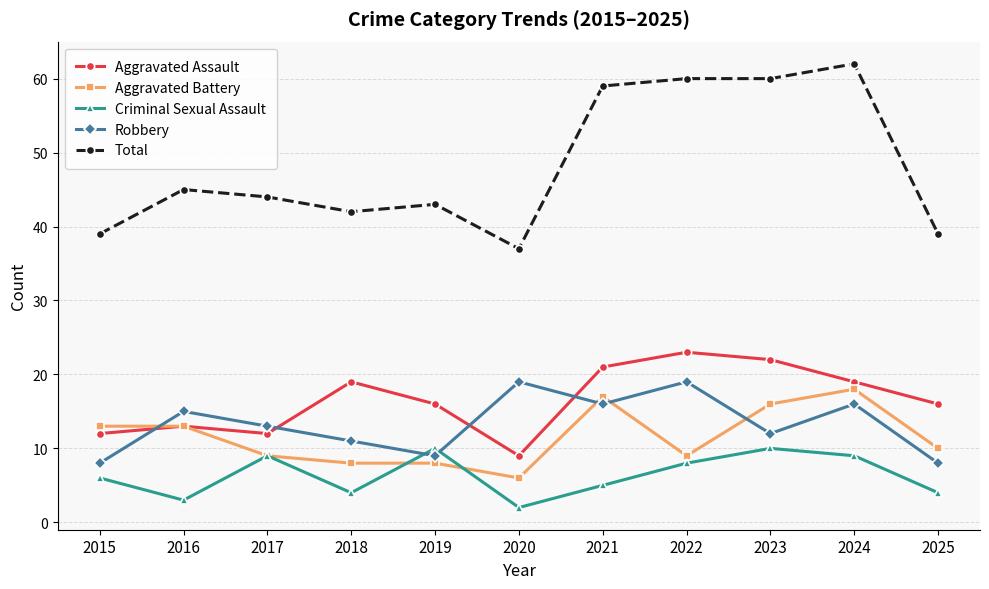

What is the value of the Aggravated Battery point at the 11th from the left?

10